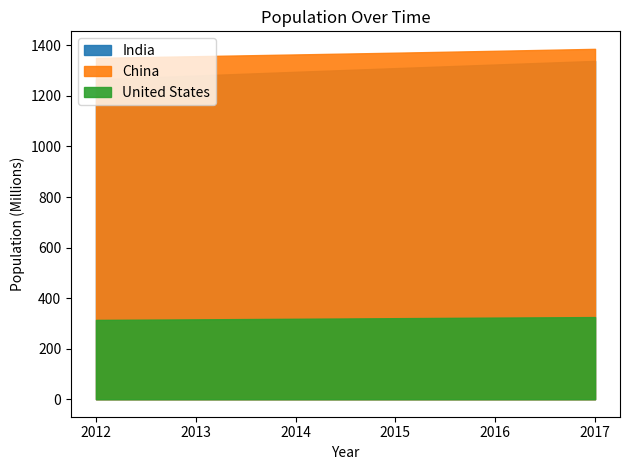

The value of India at 2013 is 1280846129. True or false?

True